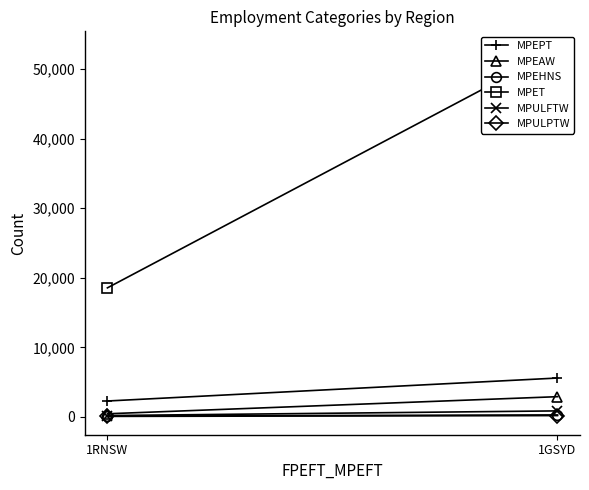

Read the MPEHNS value at 1GSYD, to the nearest 10.

280